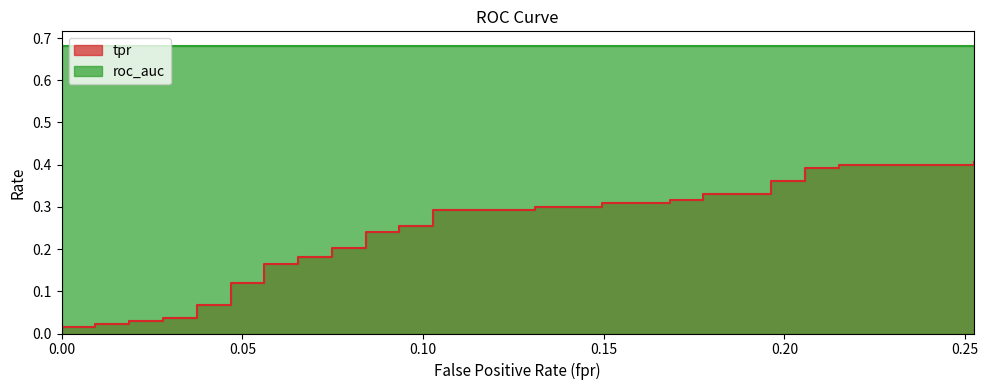

How many lines are shown in the chart?

1